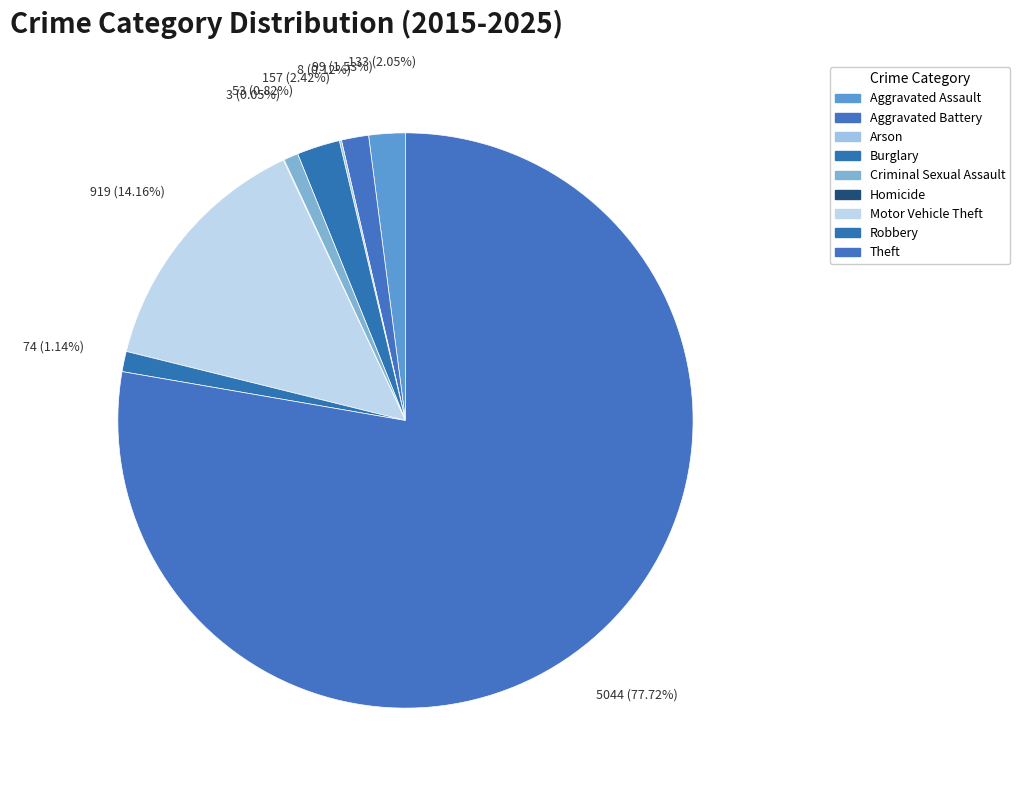

Which slice is the smallest?

Homicide